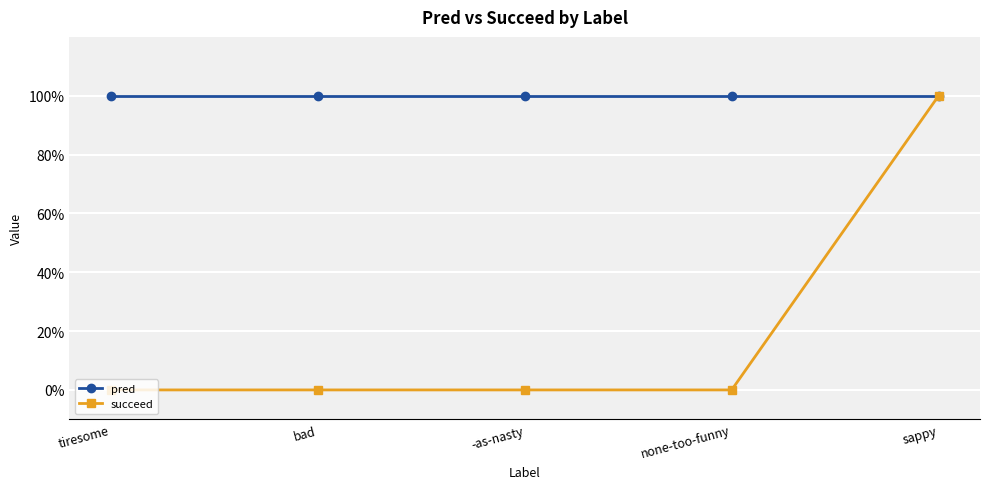

Is this an area chart (filled region under the line)?

No